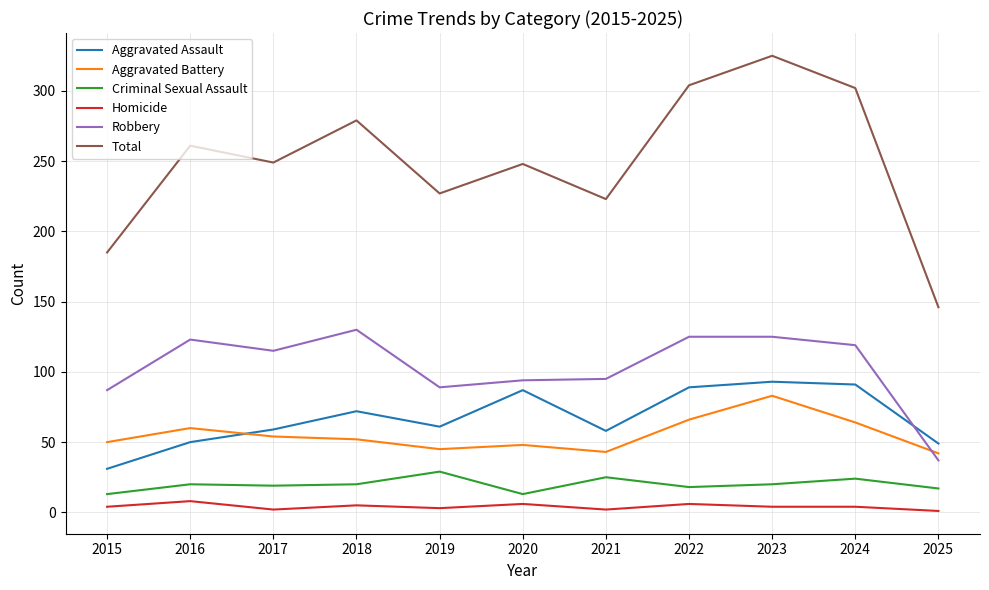

How many values in the Criminal Sexual Assault series are below 20?

5